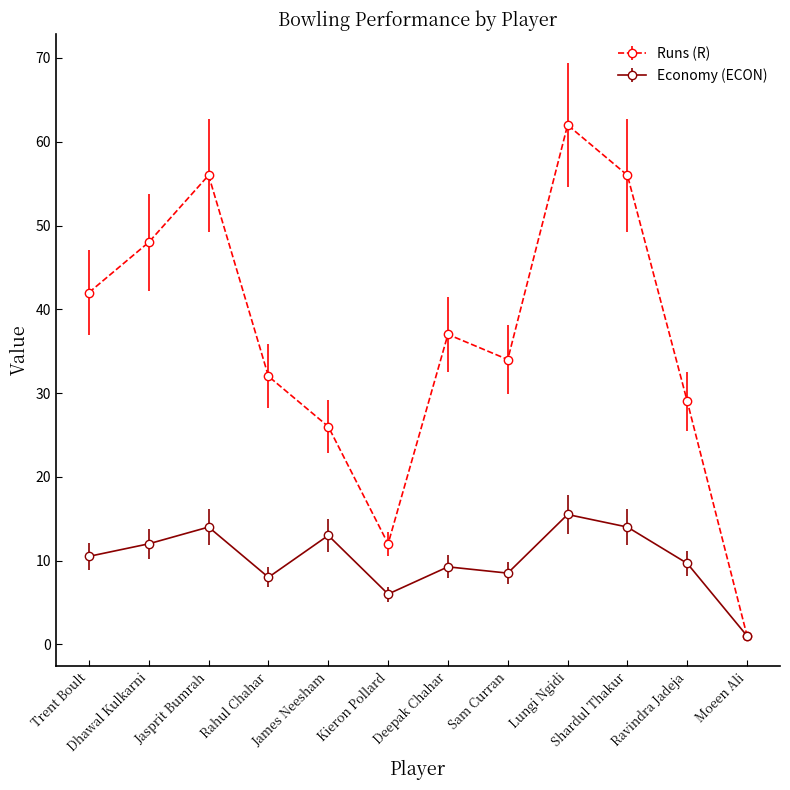

Which category has the lowest value across all series?

Moeen Ali